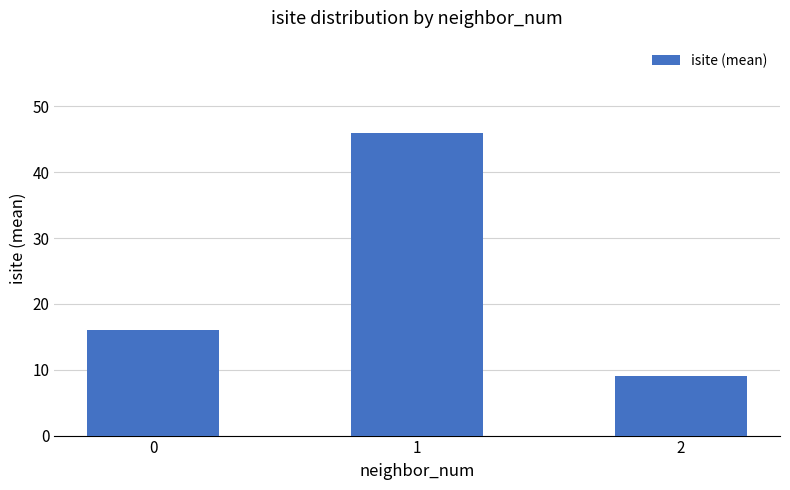

How many values are below 16?

1